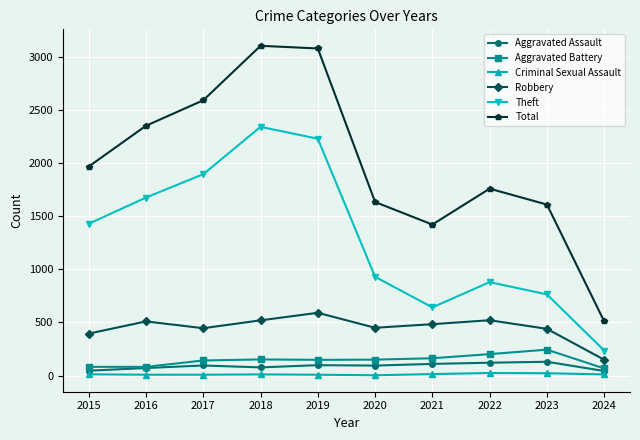

Where is Total nearest to the value 1807?

2022